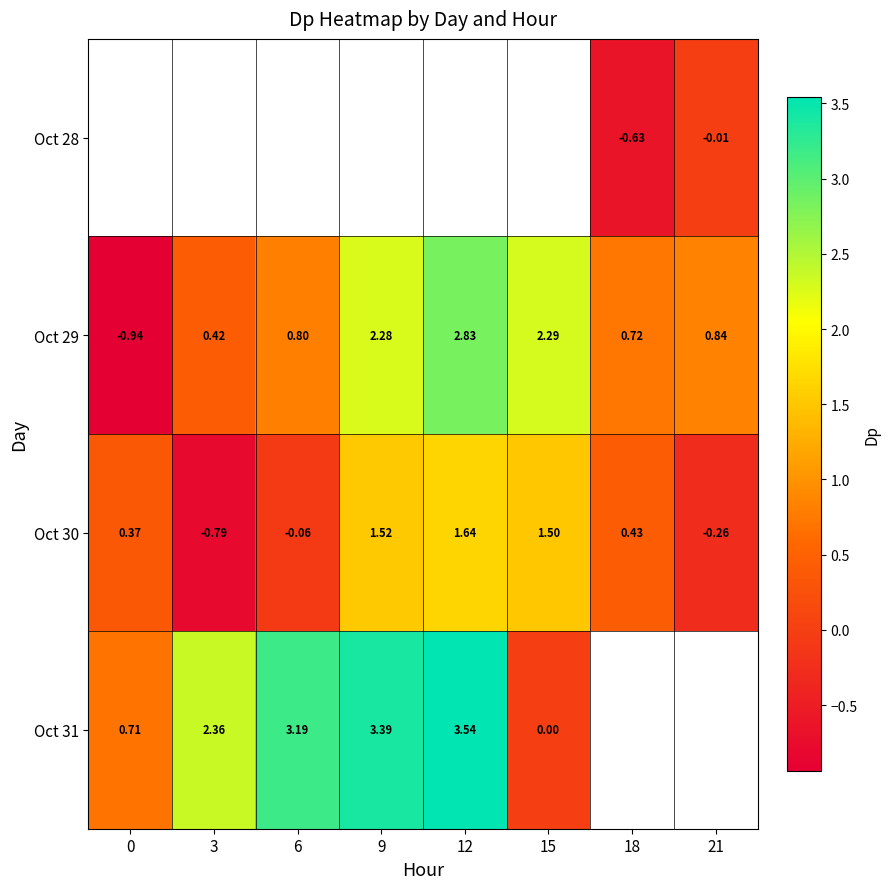

What is the difference between the Oct 31 values at 15 and 6?

3.2